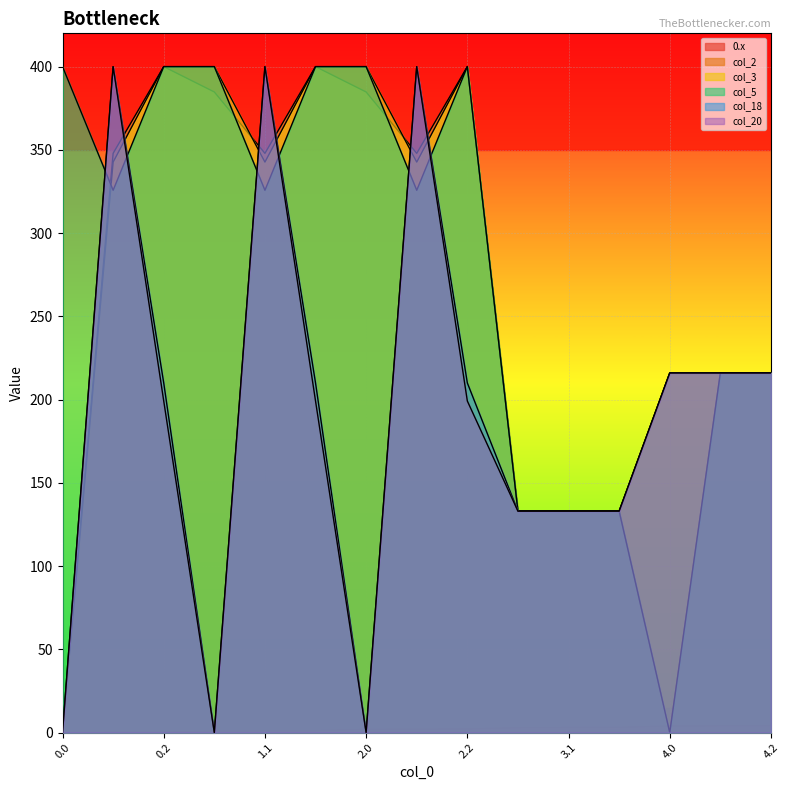

What is the sum of all col_5 values?

4208.2